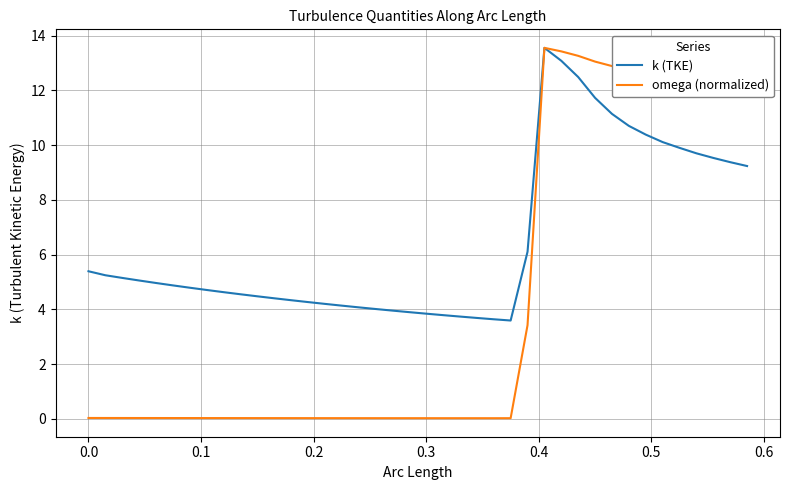

What is the minimum value for k (TKE)?

3.6